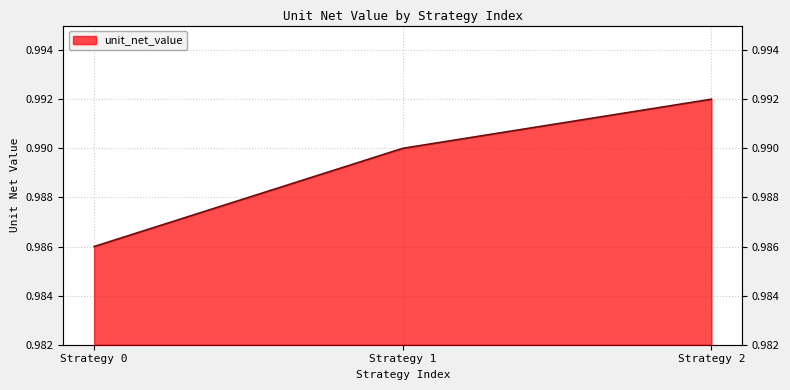

Reading right to left, transcribe all the data shown in this chart.

1.0	1.0	1.0